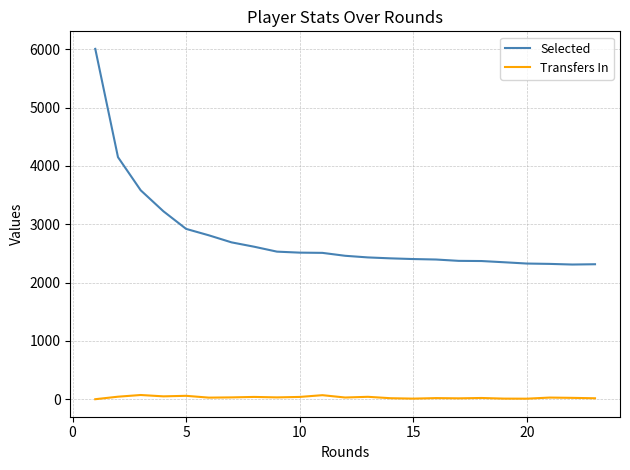

List the series in order of their peak value, highest first.

Selected, Transfers In